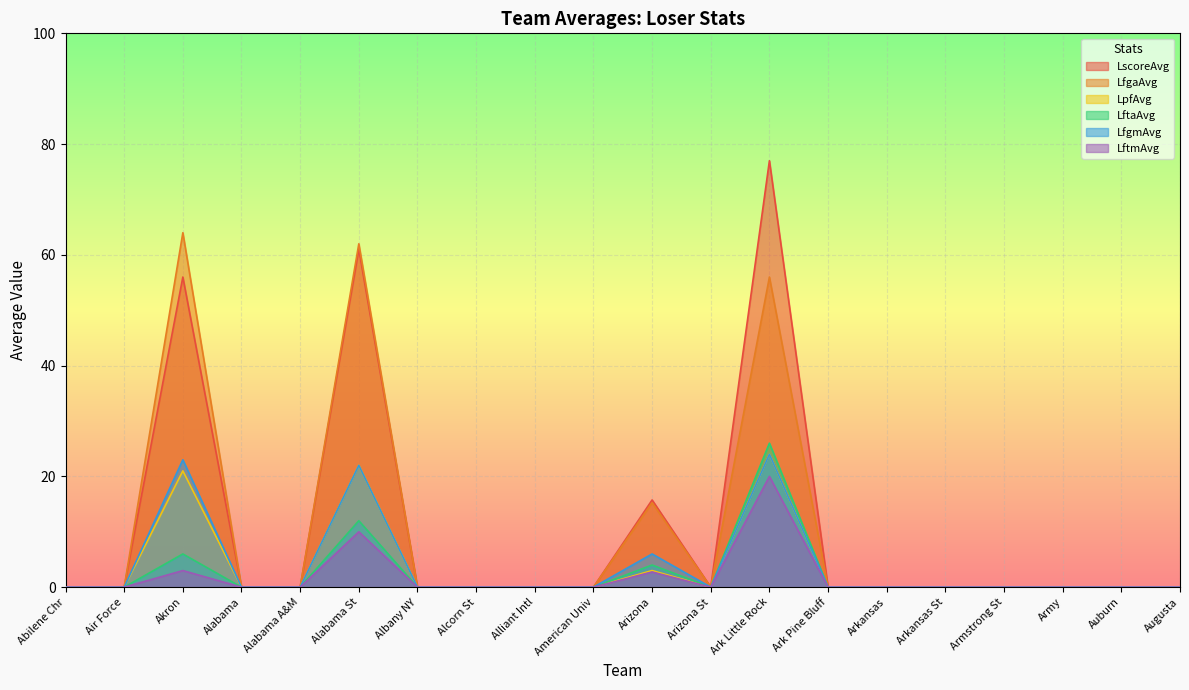

Is it true that LftaAvg equals 2.0 at Akron?

False